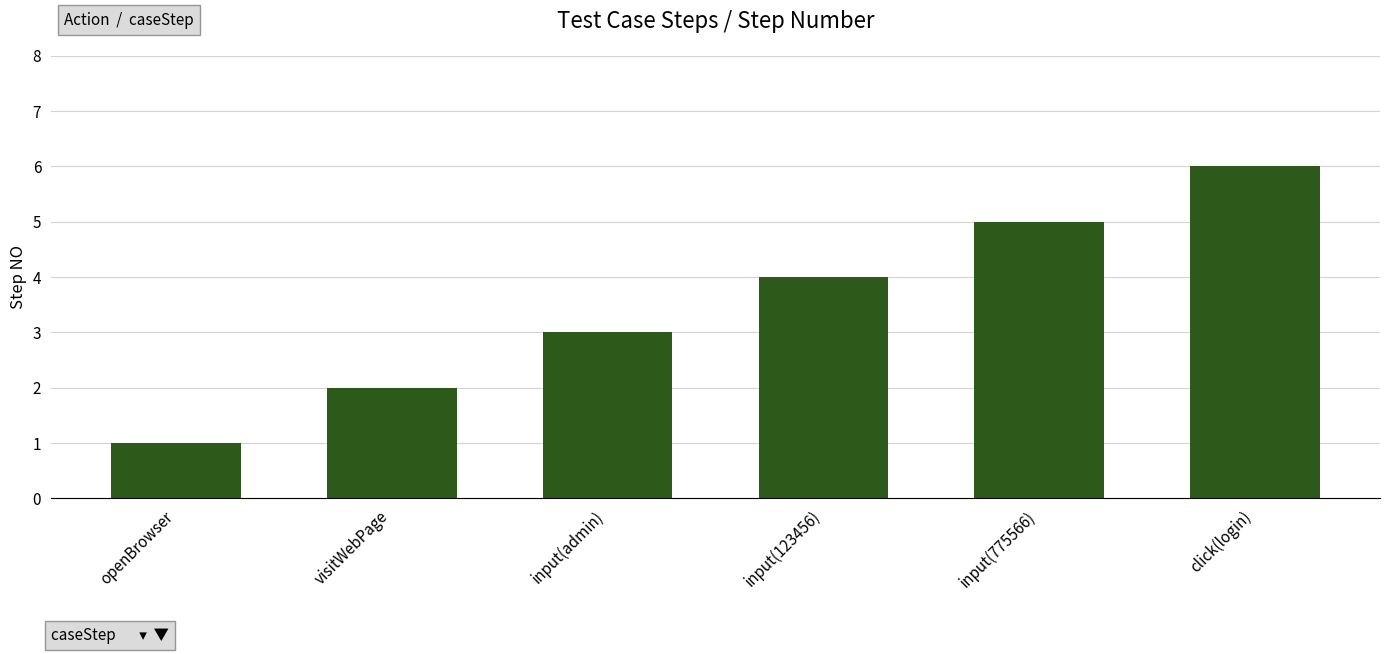

List the labels in order of value, largest first.

click(login), input(775566), input(123456), input(admin), visitWebPage, openBrowser